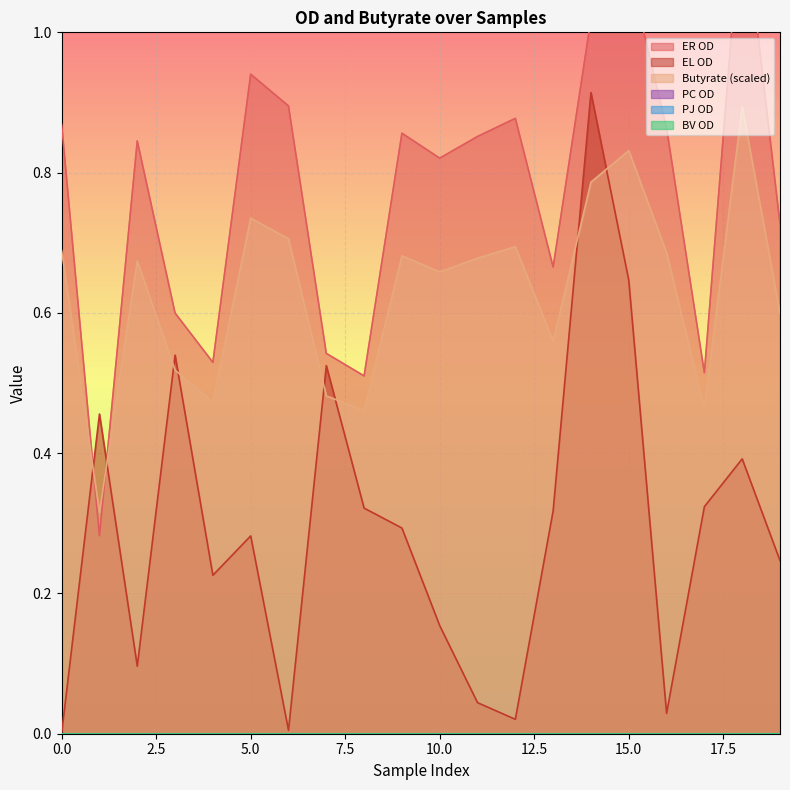

How many intersections are there between Butyrate and EL OD?

8